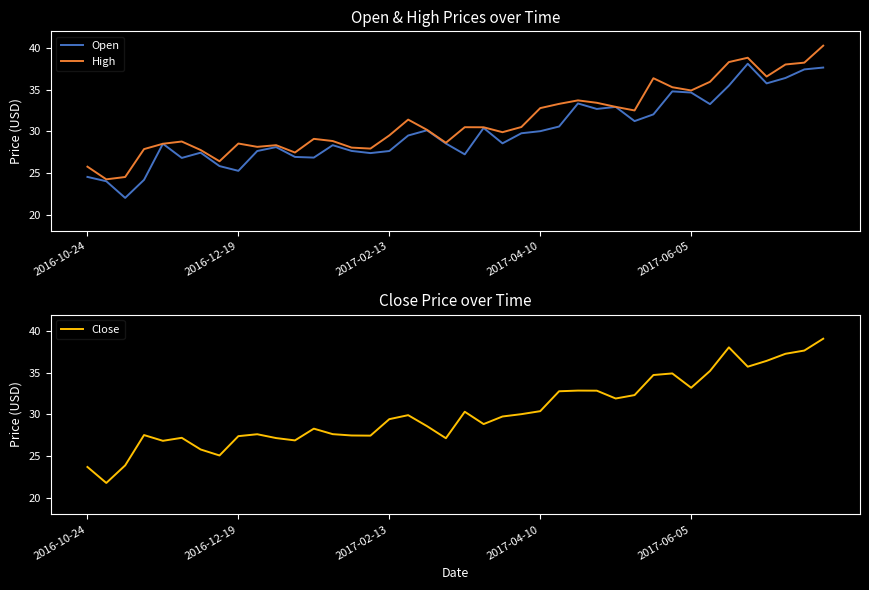

True or false: Close has more than 0 points higher than both neighbors.

True